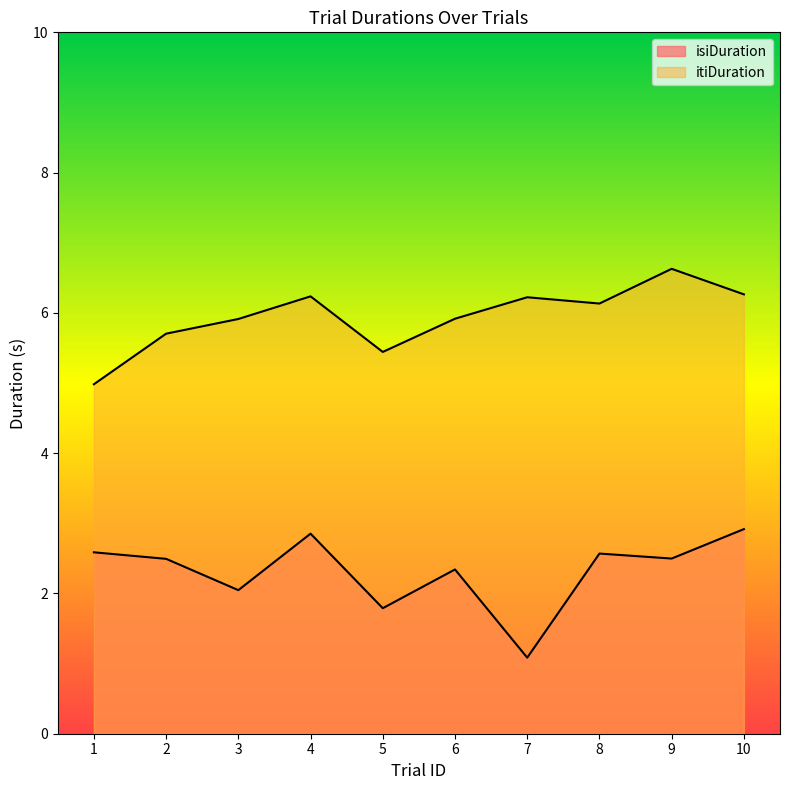

At which category is the sum across all series the highest?

10